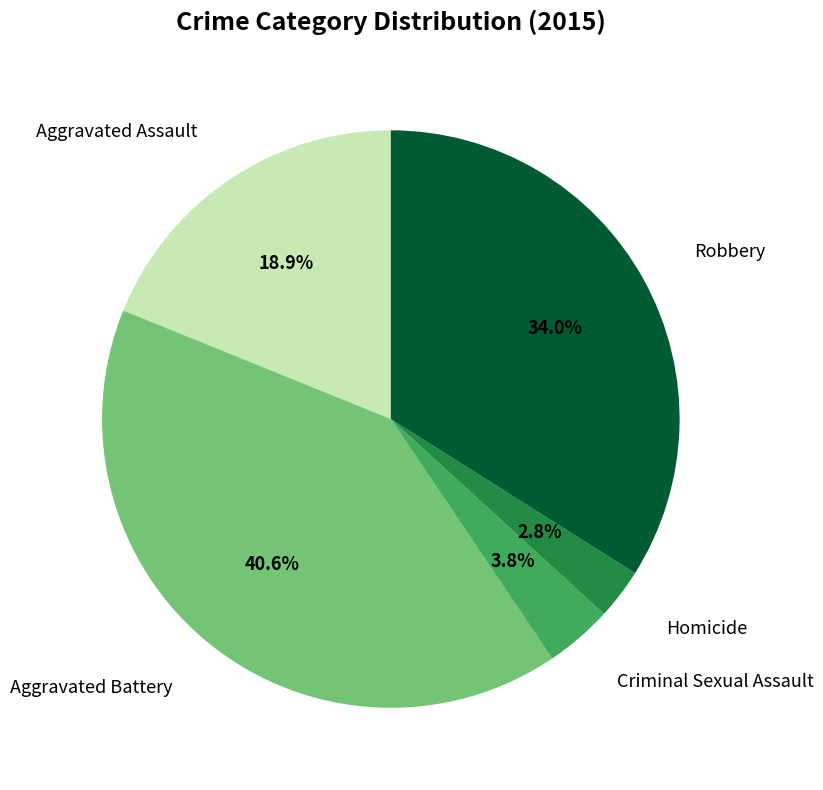

Combined, do Criminal Sexual Assault and Robbery account for over 50%?

No